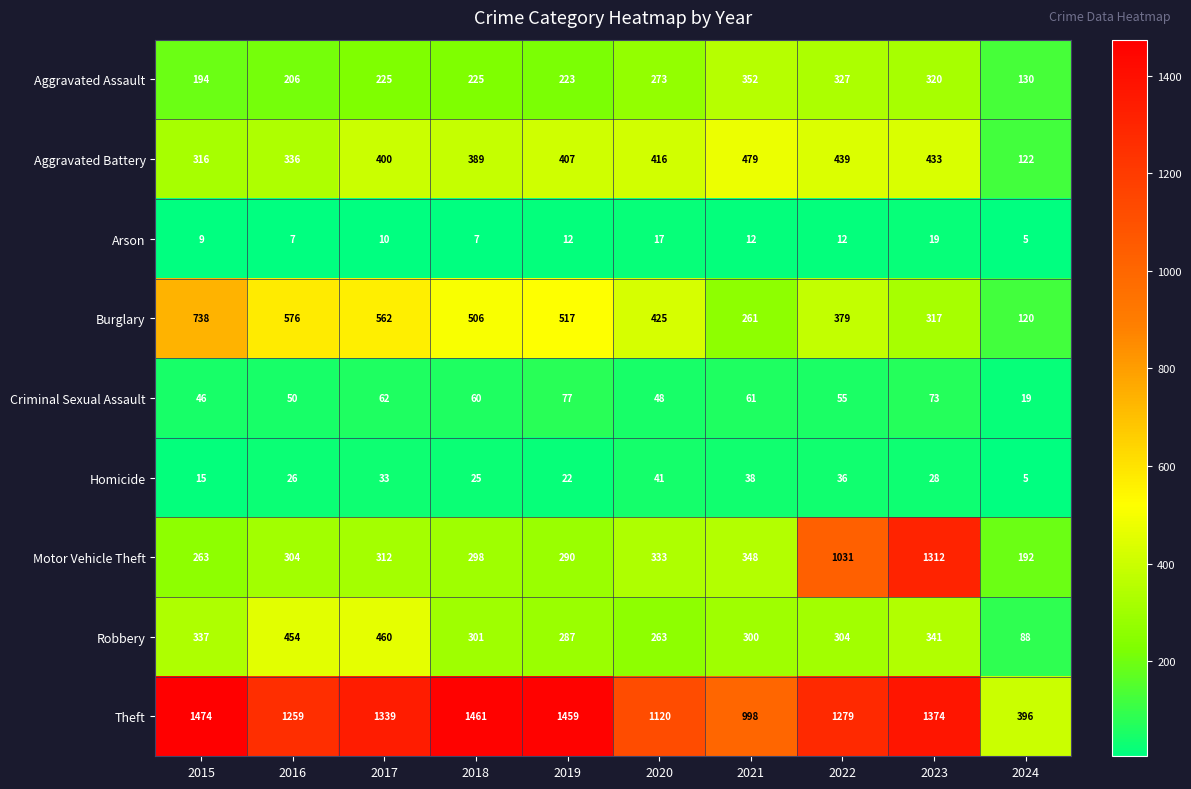

Count the Arson values in the range 7 to 12.

7